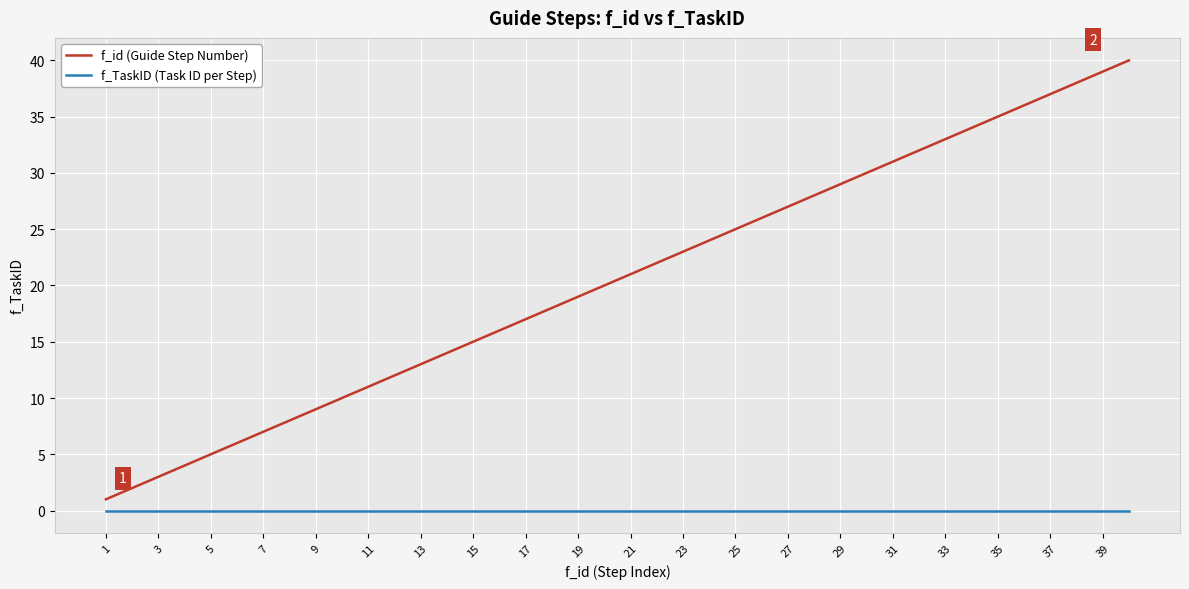

What are all the series names shown in the legend?

f_id (Guide Step Number), f_TaskID (Task ID per Step)